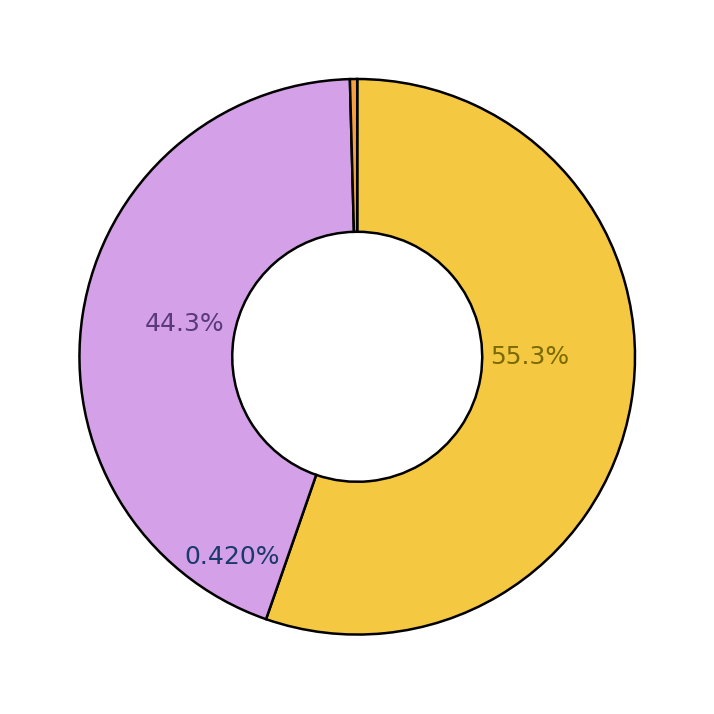

Is it true that service5 is 1% of the pie?

False